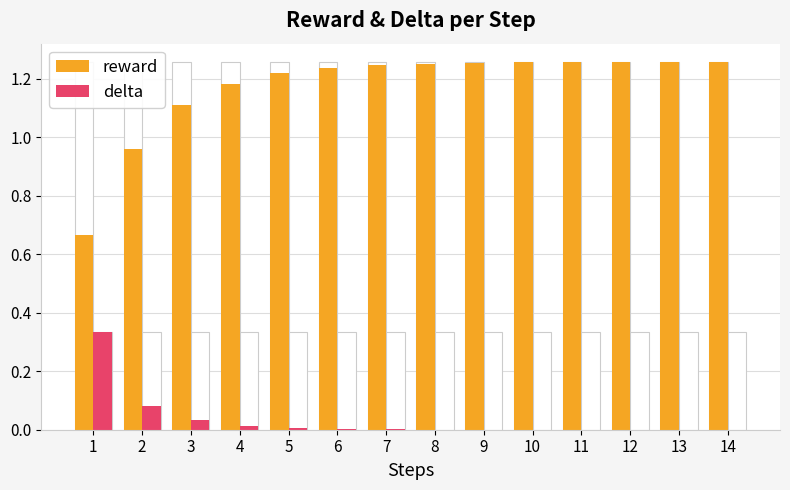

Rank the series by their maximum value, from highest to lowest.

reward, delta